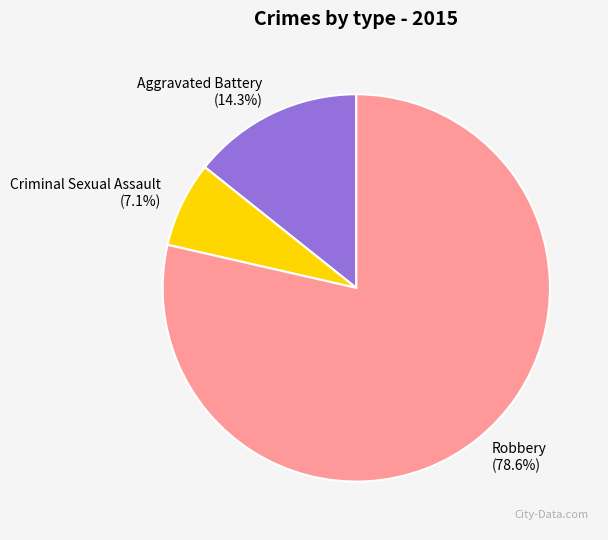

To the nearest percent, what is the combined percentage of Aggravated Battery and Robbery?

93%